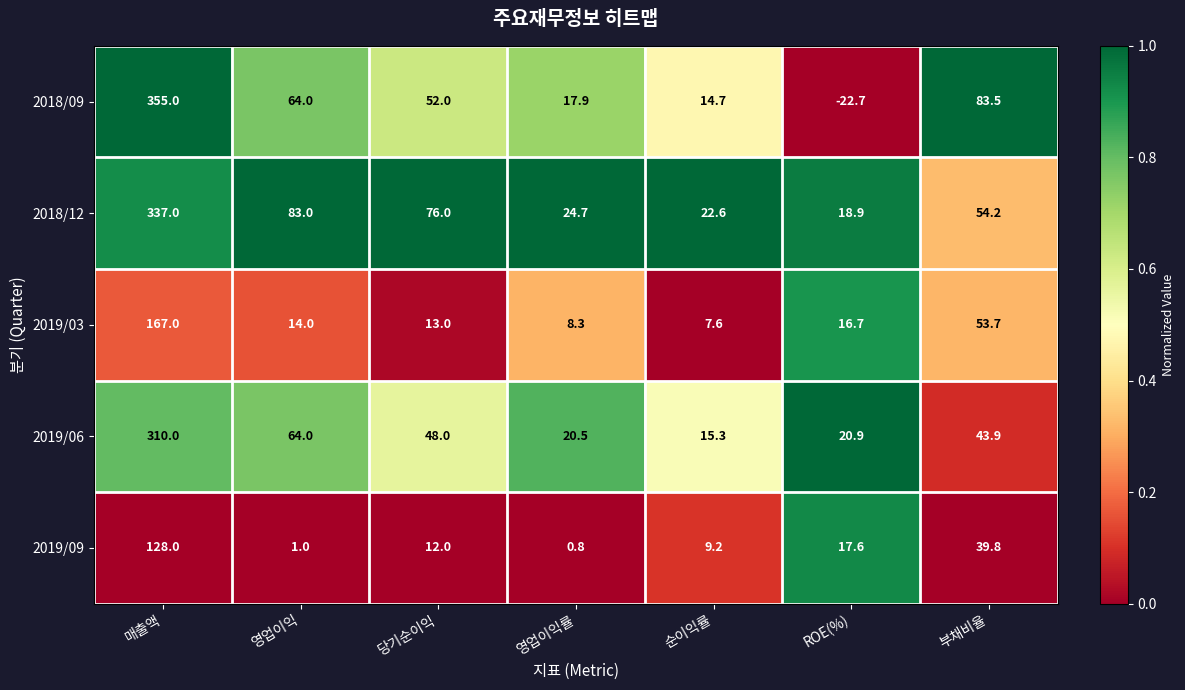

List the series in order of their peak value, highest first.

2018/09, 2018/12, 2019/06, 2019/03, 2019/09